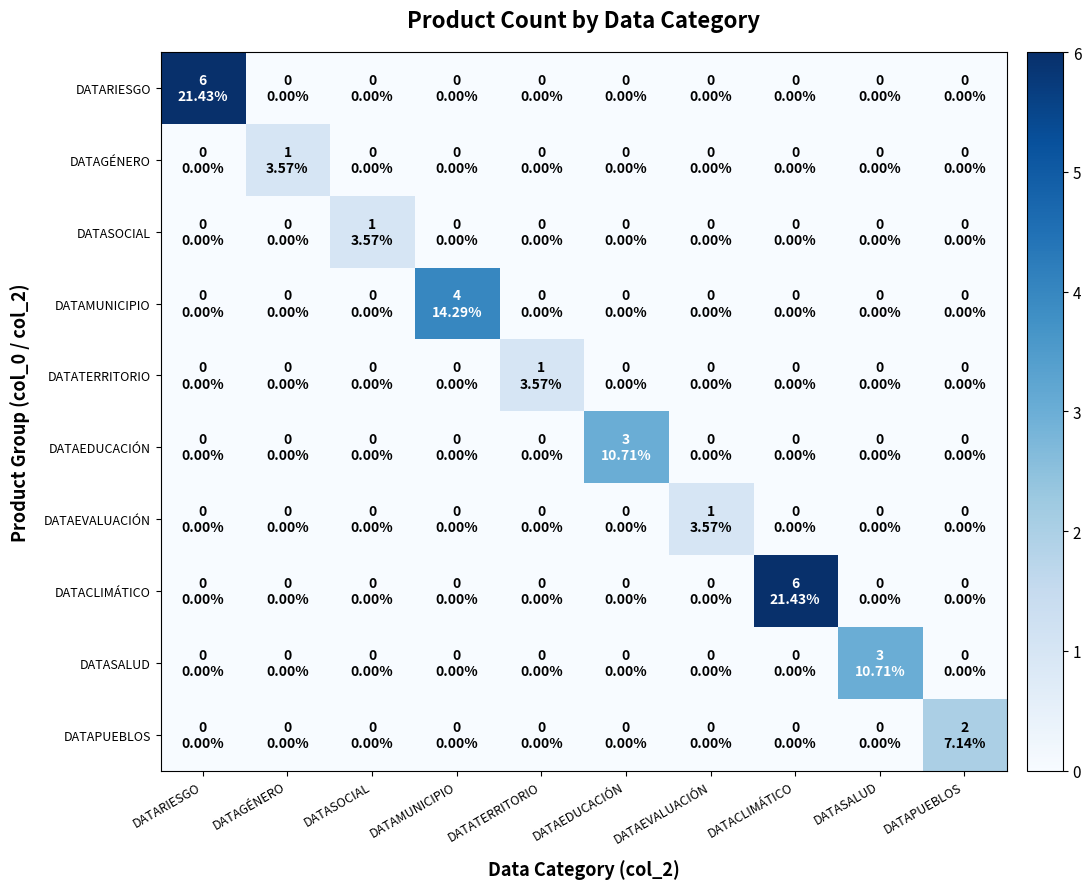

Reading left to right, list all the values displayed in this chart.

DATARIESGO: DATARIESGO=6	DATAGÉNERO=0	DATASOCIAL=0	DATAMUNICIPIO=0	DATATERRITORIO=0	DATAEDUCACIÓN=0	DATAEVALUACIÓN=0	DATACLIMÁTICO=0	DATASALUD=0	DATAPUEBLOS=0
DATAGÉNERO: DATARIESGO=0	DATAGÉNERO=1	DATASOCIAL=0	DATAMUNICIPIO=0	DATATERRITORIO=0	DATAEDUCACIÓN=0	DATAEVALUACIÓN=0	DATACLIMÁTICO=0	DATASALUD=0	DATAPUEBLOS=0
DATASOCIAL: DATARIESGO=0	DATAGÉNERO=0	DATASOCIAL=1	DATAMUNICIPIO=0	DATATERRITORIO=0	DATAEDUCACIÓN=0	DATAEVALUACIÓN=0	DATACLIMÁTICO=0	DATASALUD=0	DATAPUEBLOS=0
DATAMUNICIPIO: DATARIESGO=0	DATAGÉNERO=0	DATASOCIAL=0	DATAMUNICIPIO=4	DATATERRITORIO=0	DATAEDUCACIÓN=0	DATAEVALUACIÓN=0	DATACLIMÁTICO=0	DATASALUD=0	DATAPUEBLOS=0
DATATERRITORIO: DATARIESGO=0	DATAGÉNERO=0	DATASOCIAL=0	DATAMUNICIPIO=0	DATATERRITORIO=1	DATAEDUCACIÓN=0	DATAEVALUACIÓN=0	DATACLIMÁTICO=0	DATASALUD=0	DATAPUEBLOS=0
DATAEDUCACIÓN: DATARIESGO=0	DATAGÉNERO=0	DATASOCIAL=0	DATAMUNICIPIO=0	DATATERRITORIO=0	DATAEDUCACIÓN=3	DATAEVALUACIÓN=0	DATACLIMÁTICO=0	DATASALUD=0	DATAPUEBLOS=0
DATAEVALUACIÓN: DATARIESGO=0	DATAGÉNERO=0	DATASOCIAL=0	DATAMUNICIPIO=0	DATATERRITORIO=0	DATAEDUCACIÓN=0	DATAEVALUACIÓN=1	DATACLIMÁTICO=0	DATASALUD=0	DATAPUEBLOS=0
DATACLIMÁTICO: DATARIESGO=0	DATAGÉNERO=0	DATASOCIAL=0	DATAMUNICIPIO=0	DATATERRITORIO=0	DATAEDUCACIÓN=0	DATAEVALUACIÓN=0	DATACLIMÁTICO=6	DATASALUD=0	DATAPUEBLOS=0
DATASALUD: DATARIESGO=0	DATAGÉNERO=0	DATASOCIAL=0	DATAMUNICIPIO=0	DATATERRITORIO=0	DATAEDUCACIÓN=0	DATAEVALUACIÓN=0	DATACLIMÁTICO=0	DATASALUD=3	DATAPUEBLOS=0
DATAPUEBLOS: DATARIESGO=0	DATAGÉNERO=0	DATASOCIAL=0	DATAMUNICIPIO=0	DATATERRITORIO=0	DATAEDUCACIÓN=0	DATAEVALUACIÓN=0	DATACLIMÁTICO=0	DATASALUD=0	DATAPUEBLOS=2